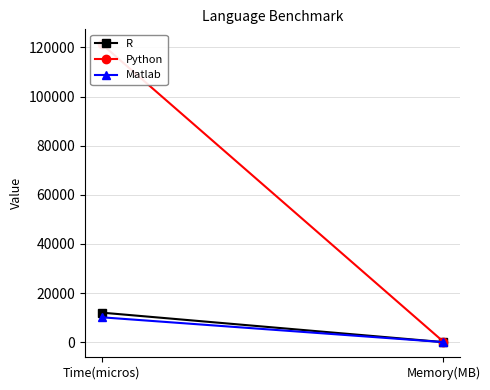

Which series has the largest total across all categories?

Python